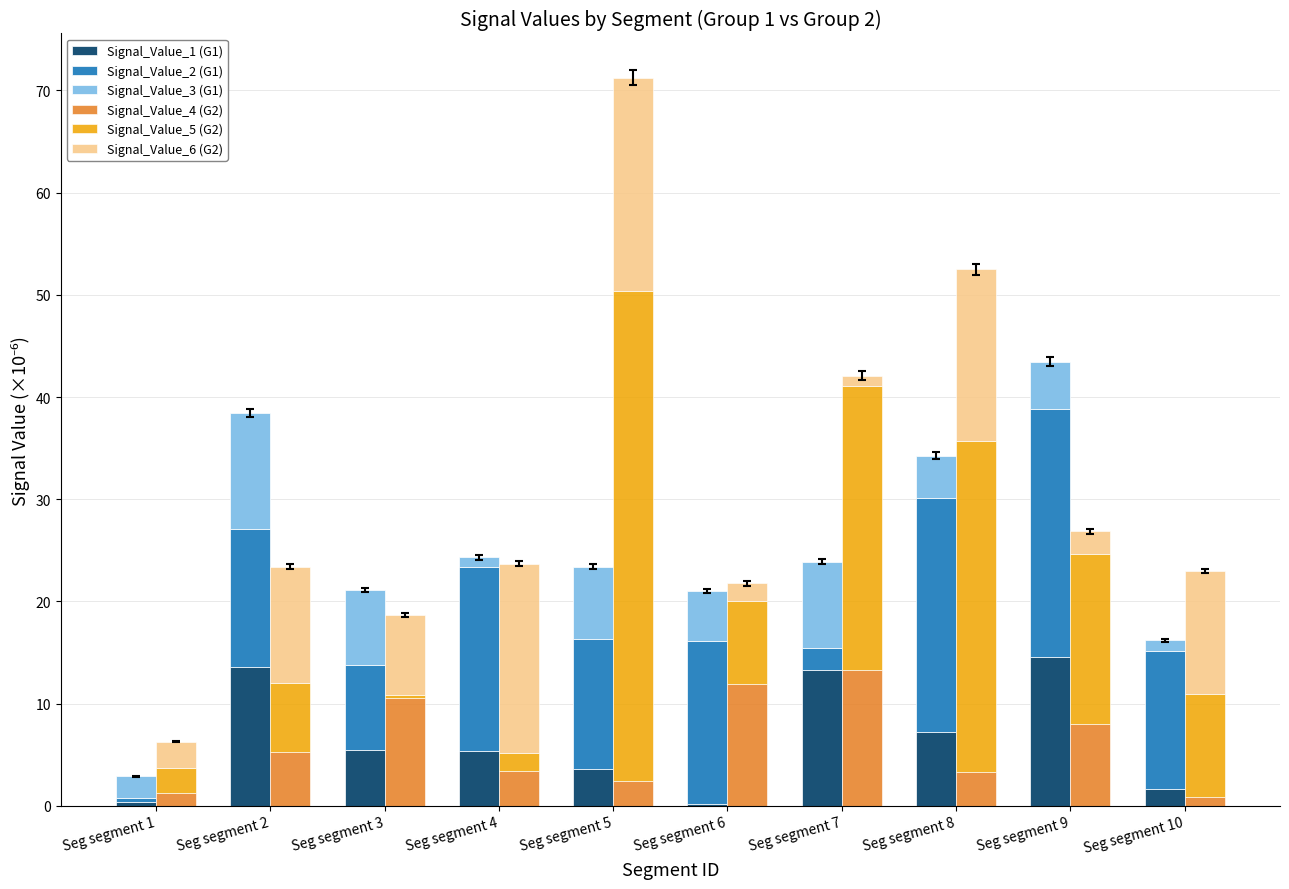

True or false: Signal_Value_2 (G1) has a value of 12.5 at Seg segment 3.

False